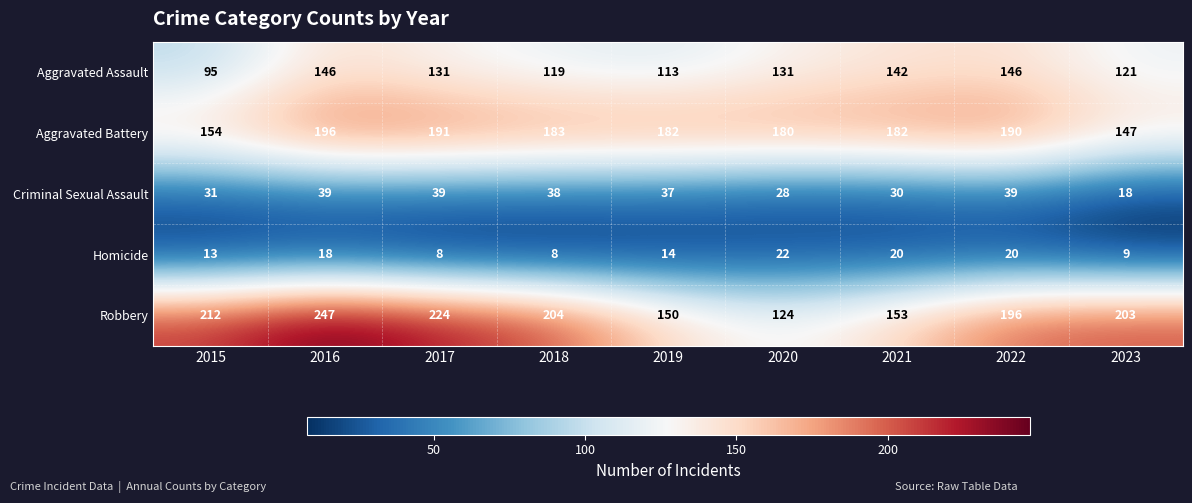

Is it true that Homicide equals 18 at 2016?

True